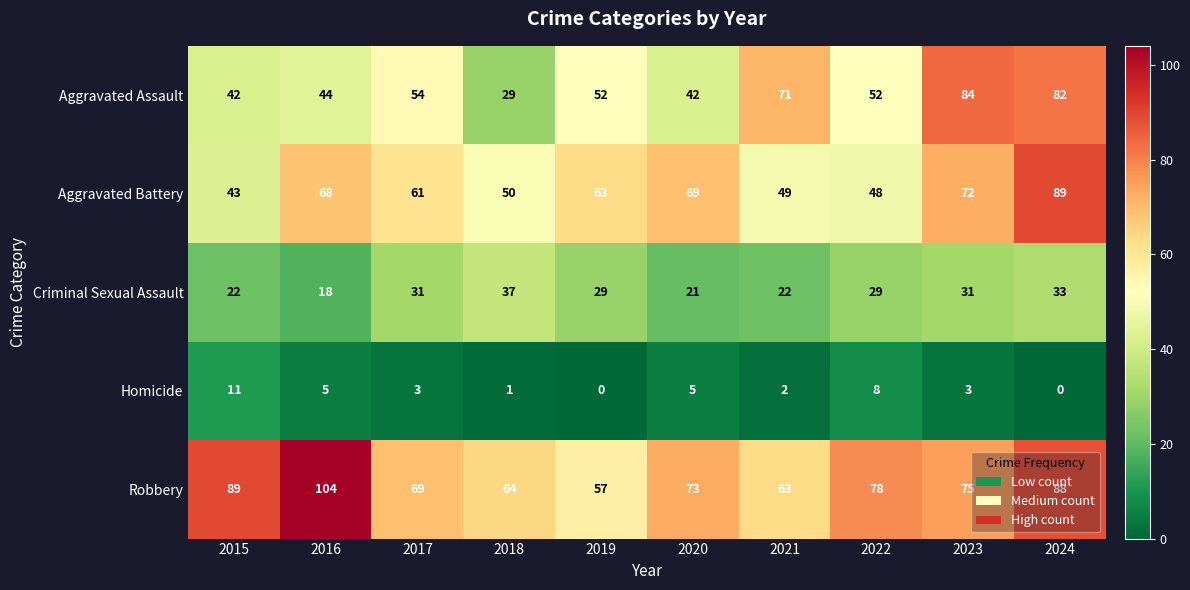

What is the difference between the maximum and second lowest values in the Aggravated Battery series?

41